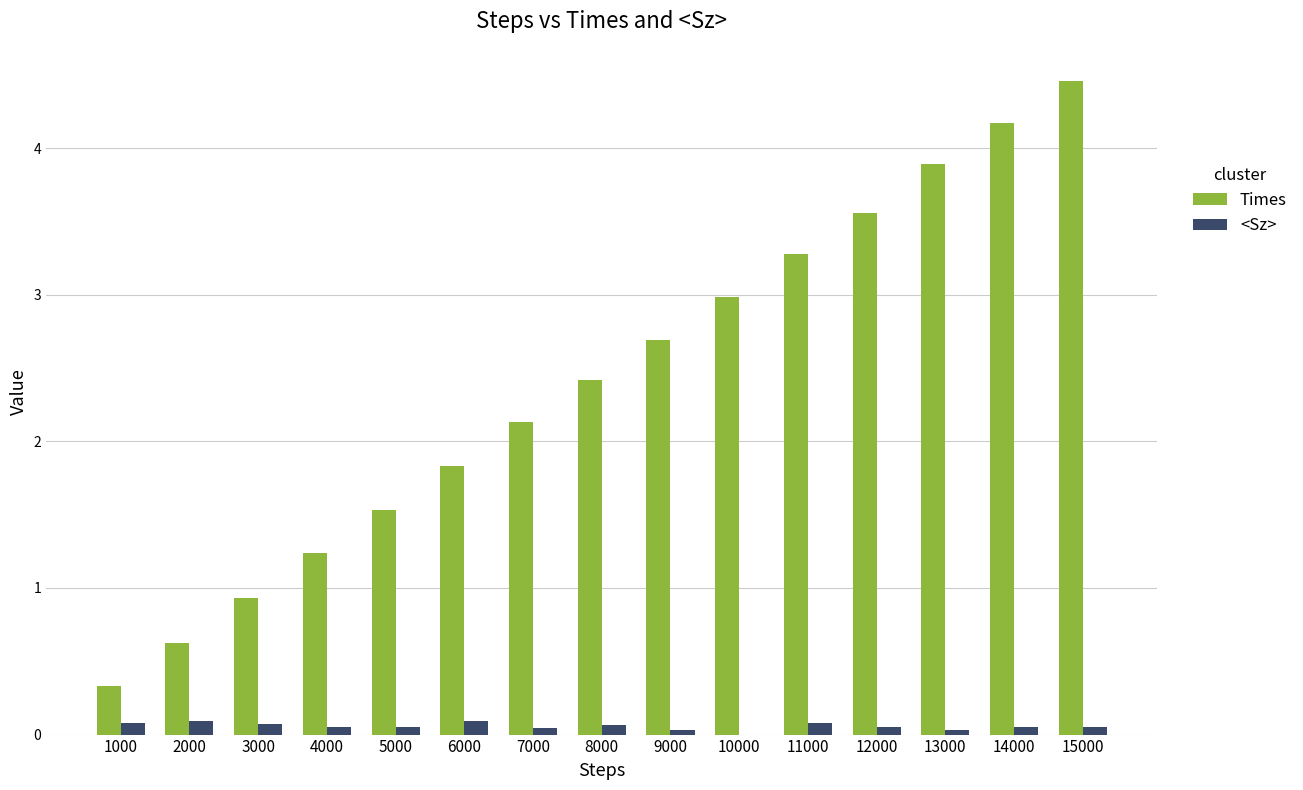

The Times series shows 0.9 at 3000. True or false?

True